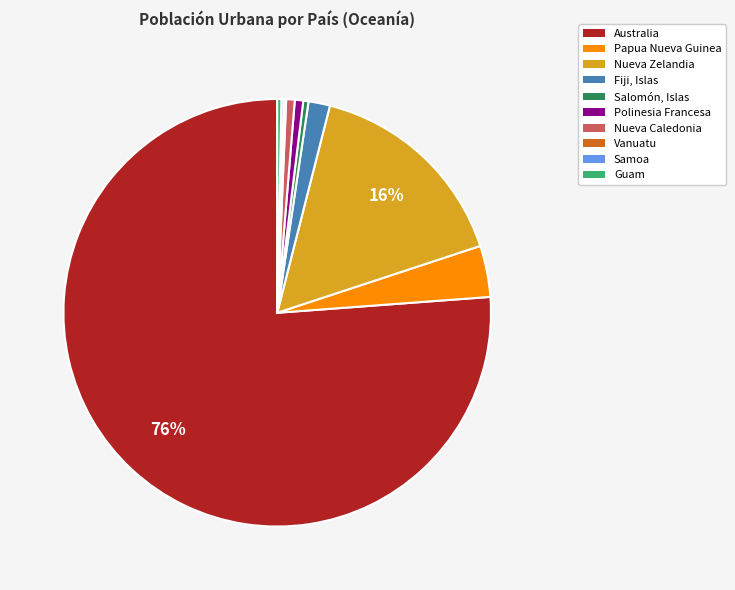

Which slice is the largest?

Australia